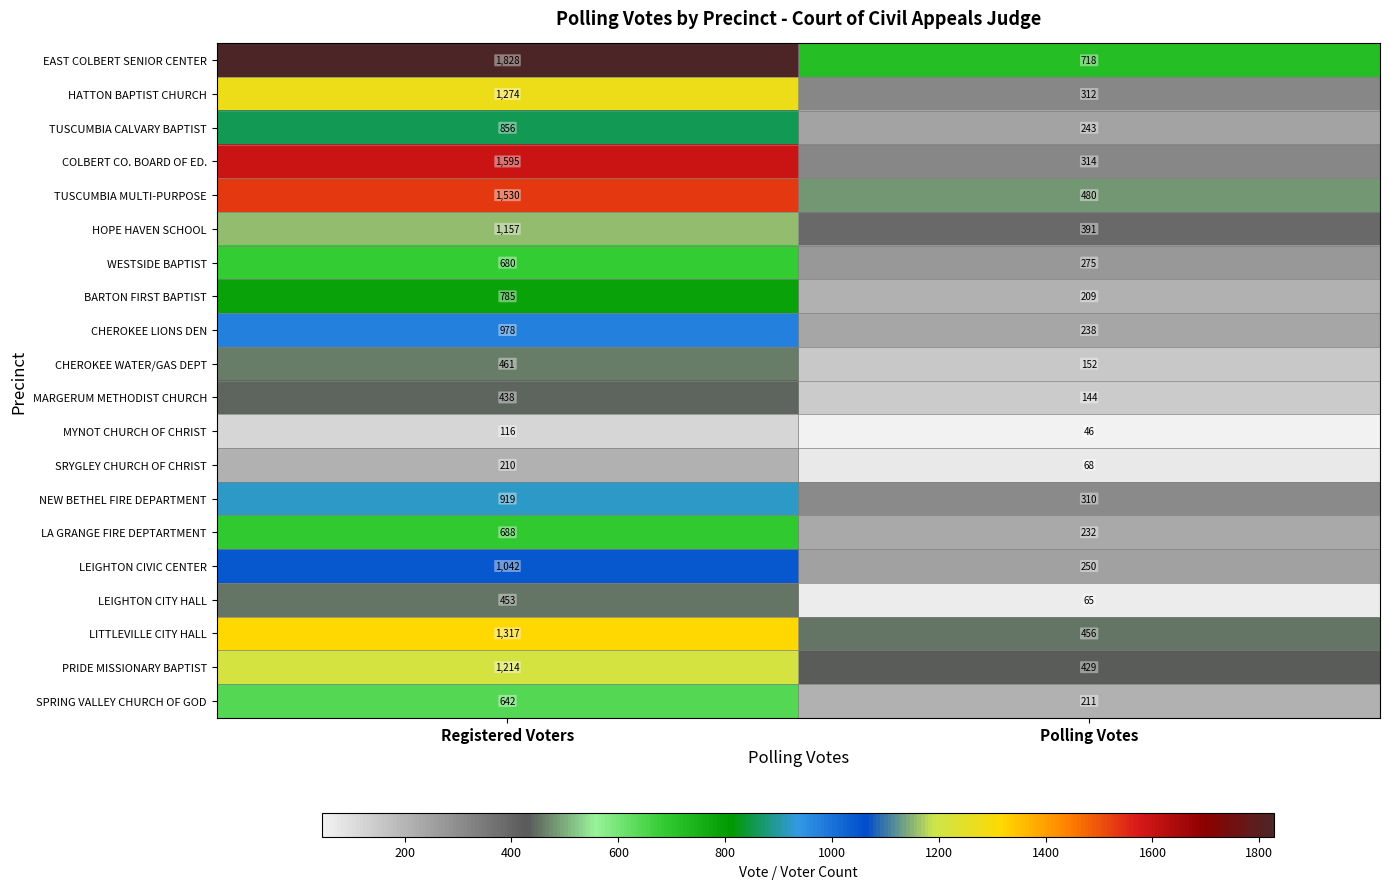

Rank the series by their maximum value, from highest to lowest.

EAST COLBERT SENIOR CENTER, COLBERT CO. BOARD OF ED., TUSCUMBIA MULTI-PURPOSE, LITTLEVILLE CITY HALL, HATTON BAPTIST CHURCH, PRIDE MISSIONARY BAPTIST, HOPE HAVEN SCHOOL, LEIGHTON CIVIC CENTER, CHEROKEE LIONS DEN, NEW BETHEL FIRE DEPARTMENT, TUSCUMBIA CALVARY BAPTIST, BARTON FIRST BAPTIST, LA GRANGE FIRE DEPTARTMENT, WESTSIDE BAPTIST, SPRING VALLEY CHURCH OF GOD, CHEROKEE WATER/GAS DEPT, LEIGHTON CITY HALL, MARGERUM METHODIST CHURCH, SRYGLEY CHURCH OF CHRIST, MYNOT CHURCH OF CHRIST